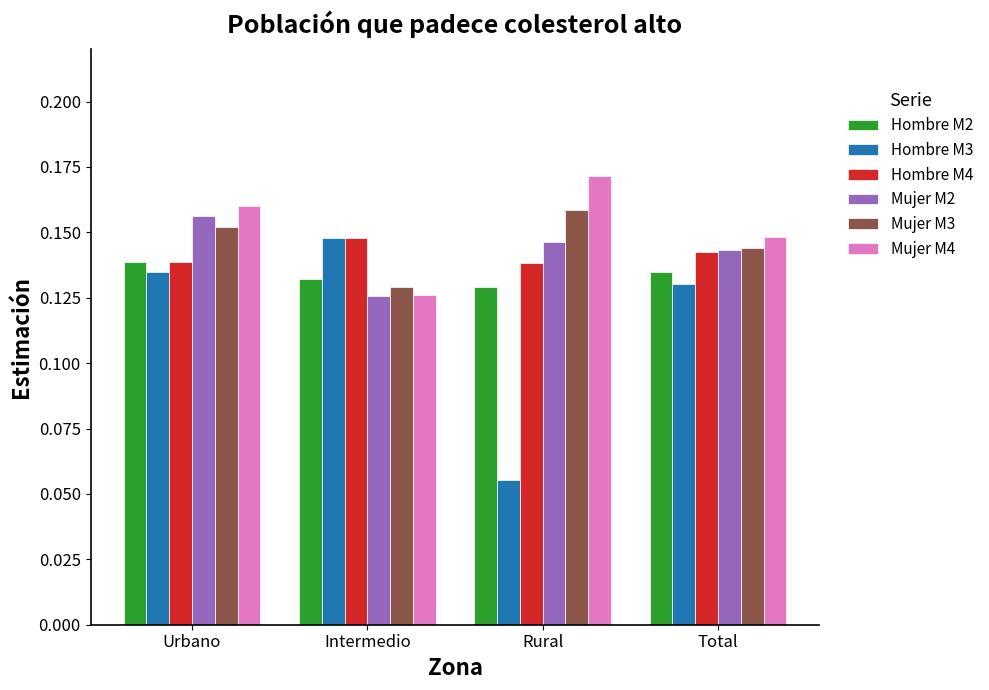

Which series changed the most between Intermedio and Rural?

Hombre M3